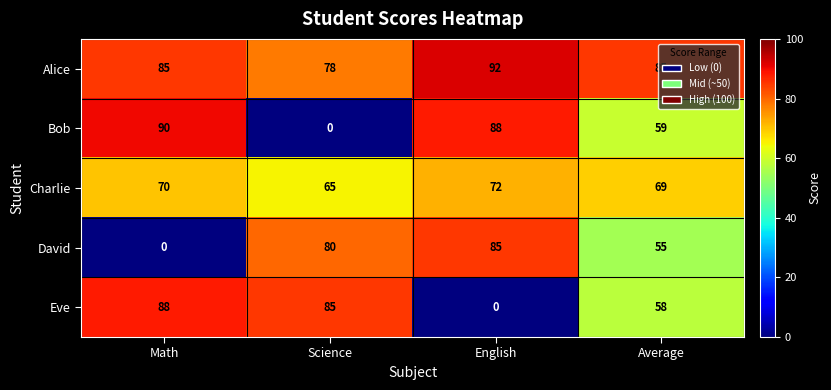

What is the total value across all series at Math?

333